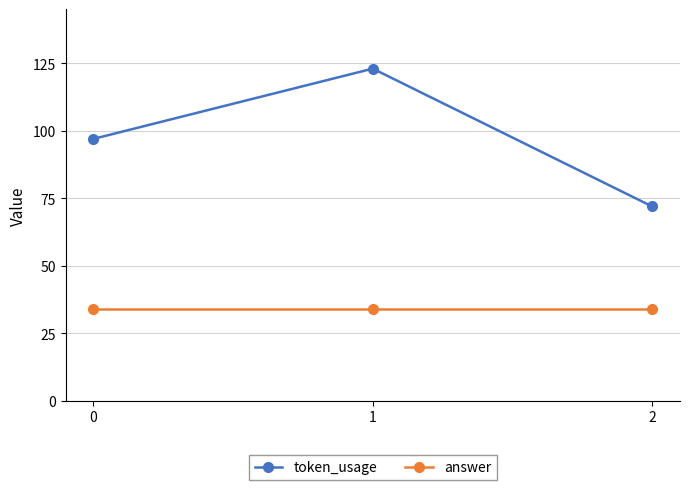

At 0, list the series in order from smallest to largest.

answer, token_usage